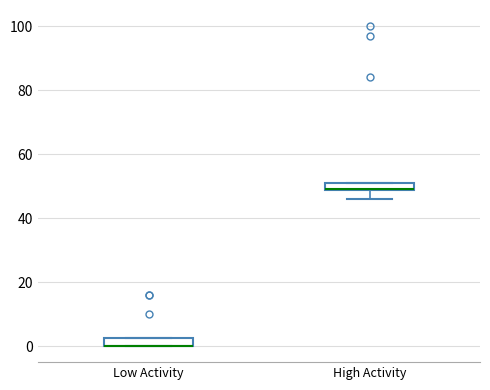

Where is the upper edge of the box for Low Activity on the y-axis? The values are not printed on the chart, so give them approximately, as read against the axis.

2